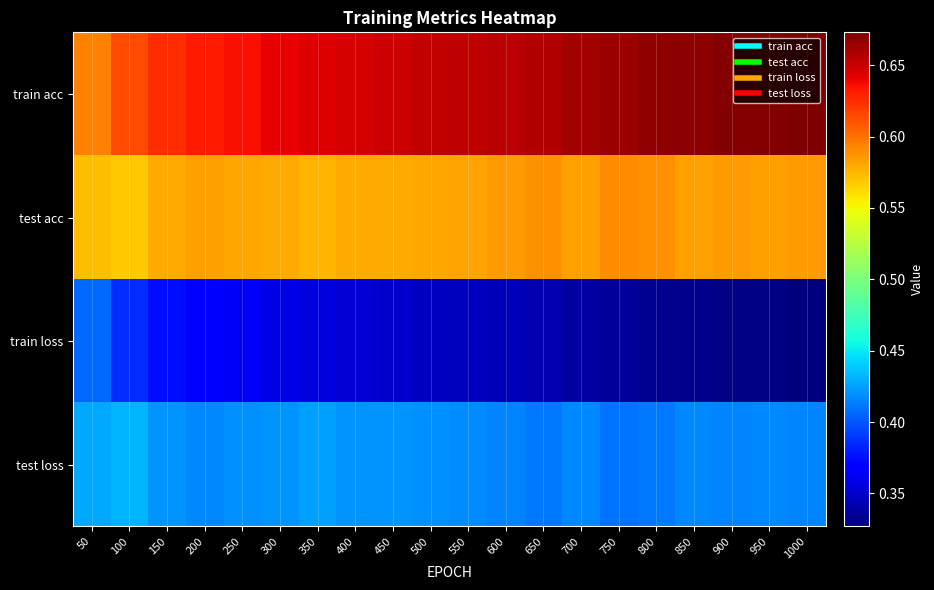

Rank the series at 850 from lowest to highest value.

train loss, test loss, test acc, train acc